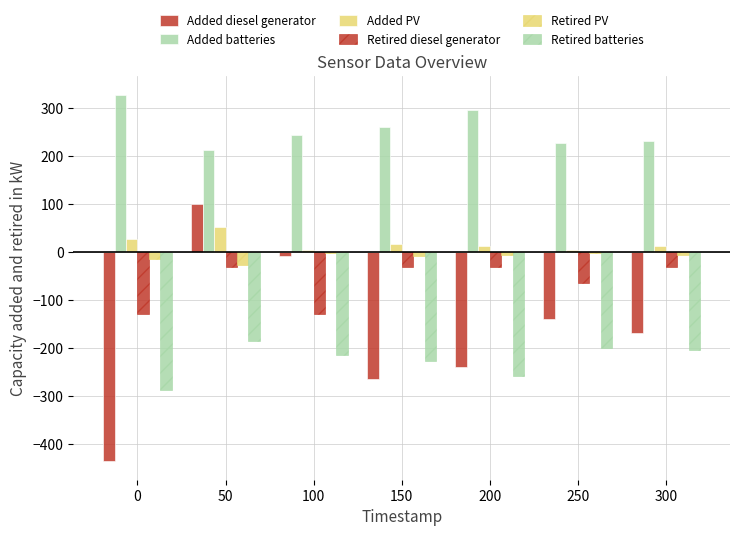

Rank the series at 150 from highest to lowest value.

Added batteries, Added PV, Retired PV, Retired diesel generator, Retired batteries, Added diesel generator